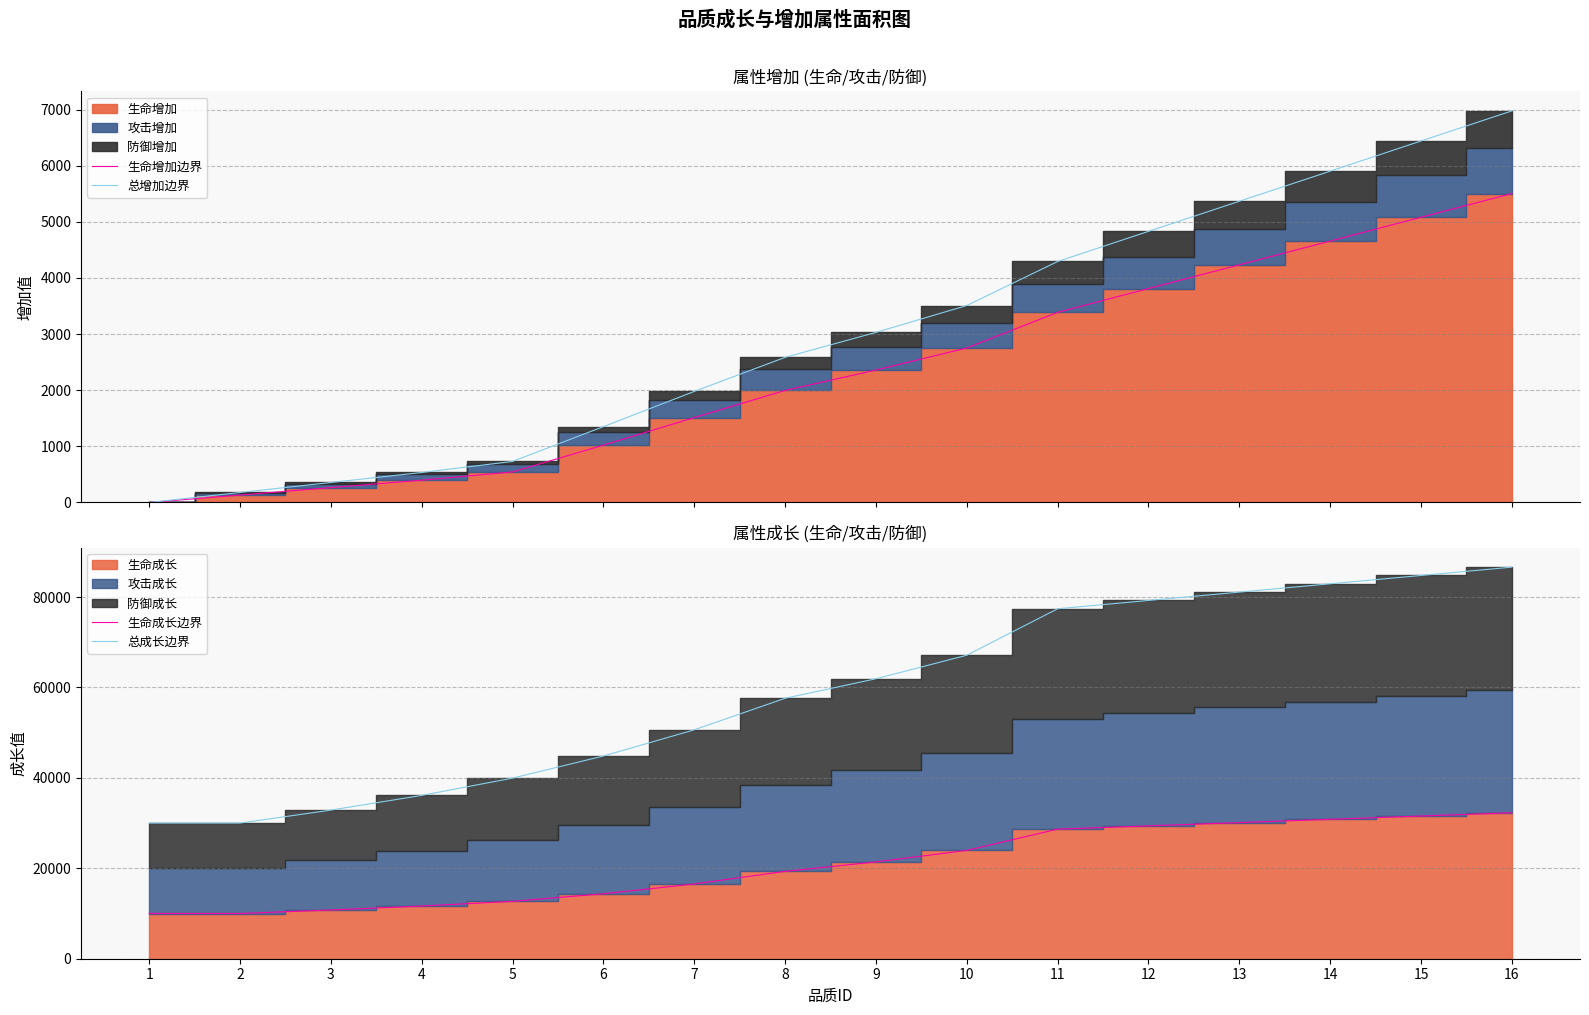

What is the sum of the 生命增加边界 values at 9 and 5?

2903